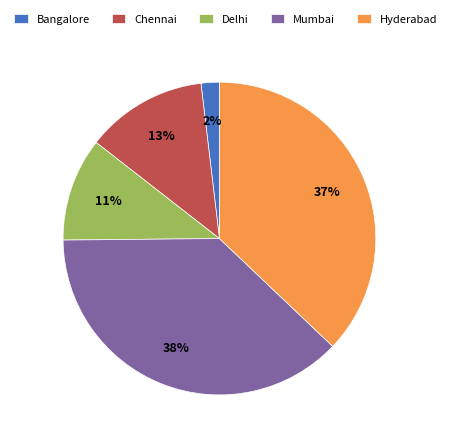

What is the smallest slice in the pie chart?

Bangalore